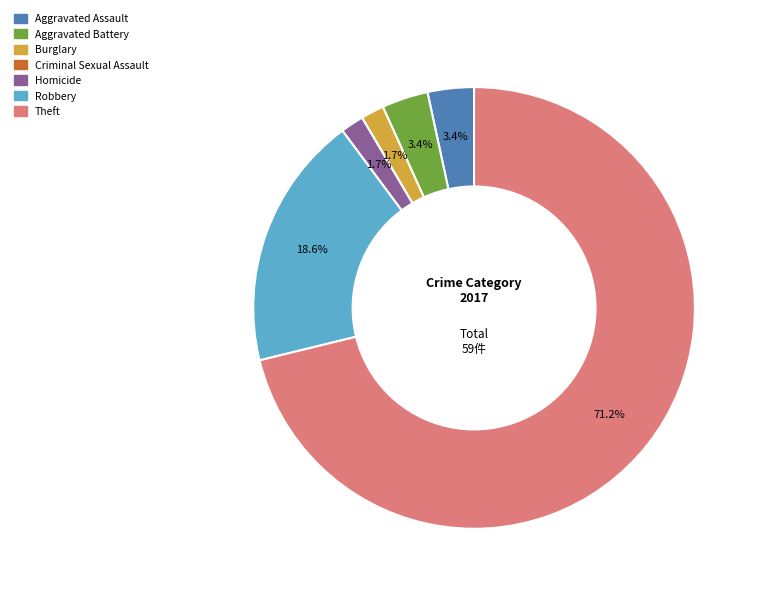

What portion of the pie excludes Robbery?

81.4%